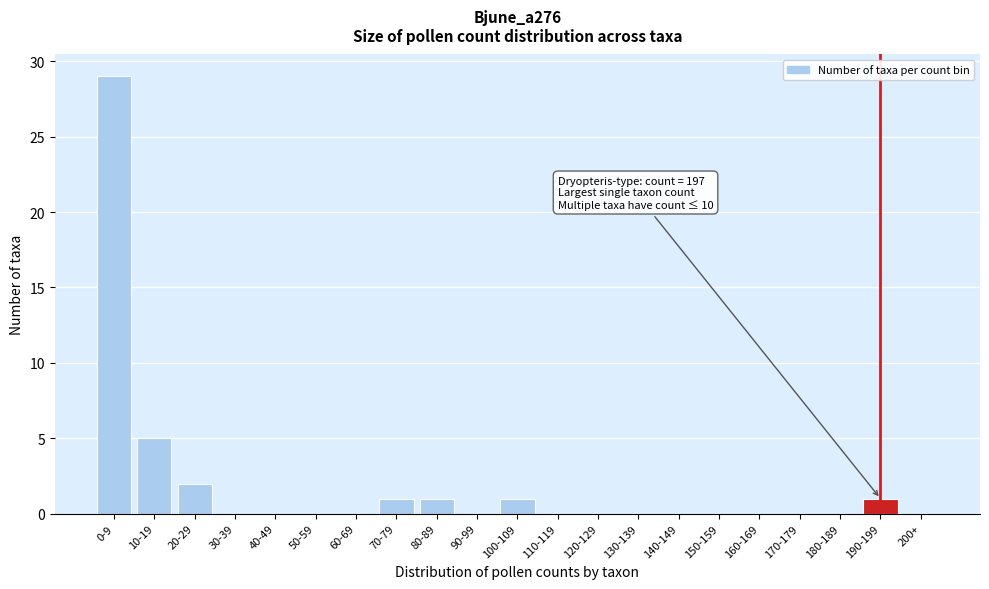

Reading left to right, list all the values displayed in this chart.

0-9=29	10-19=5	20-29=2	30-39=0	40-49=0	50-59=0	60-69=0	70-79=1	80-89=1	90-99=0	100-109=1	110-119=0	120-129=0	130-139=0	140-149=0	150-159=0	160-169=0	170-179=0	180-189=0	190-199=1	200+=0